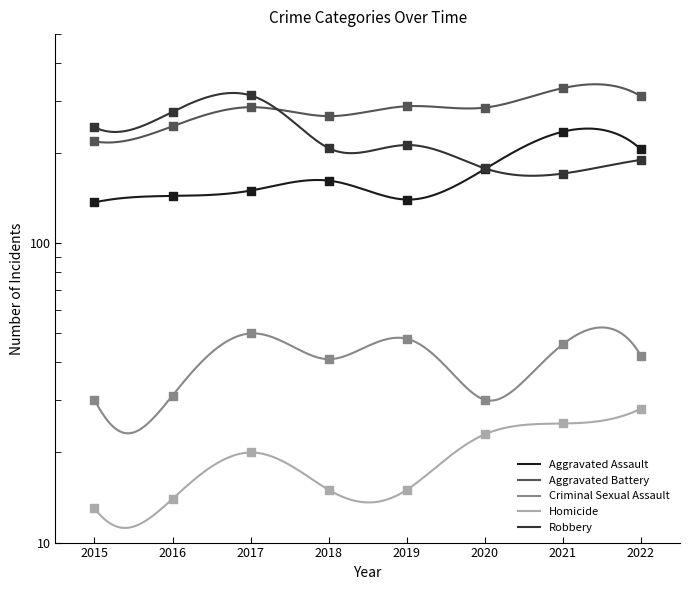

What are all the series names shown in the legend?

Aggravated Assault, Aggravated Battery, Criminal Sexual Assault, Homicide, Robbery